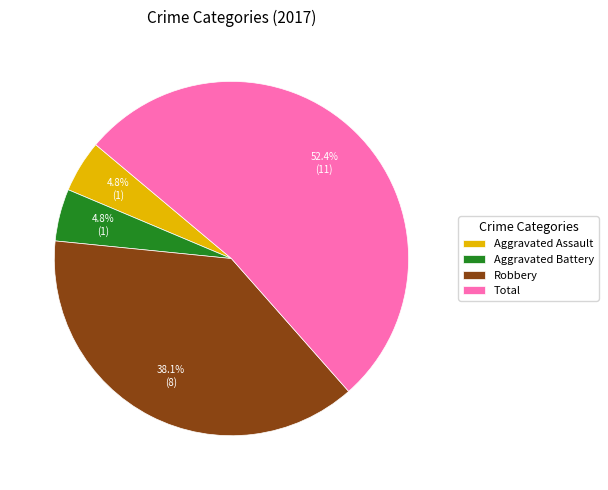

Which has a higher value, Total or Aggravated Assault?

Total